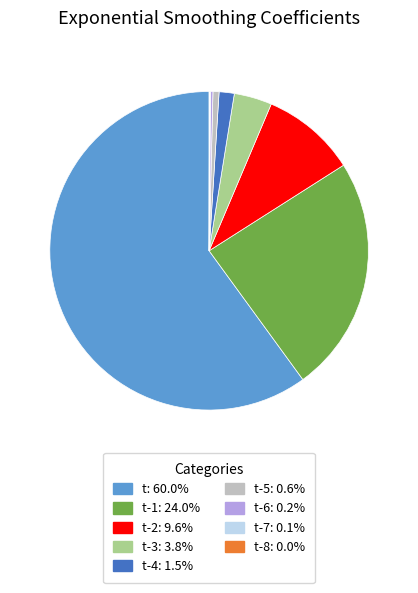

Does any single category account for the majority?

Yes